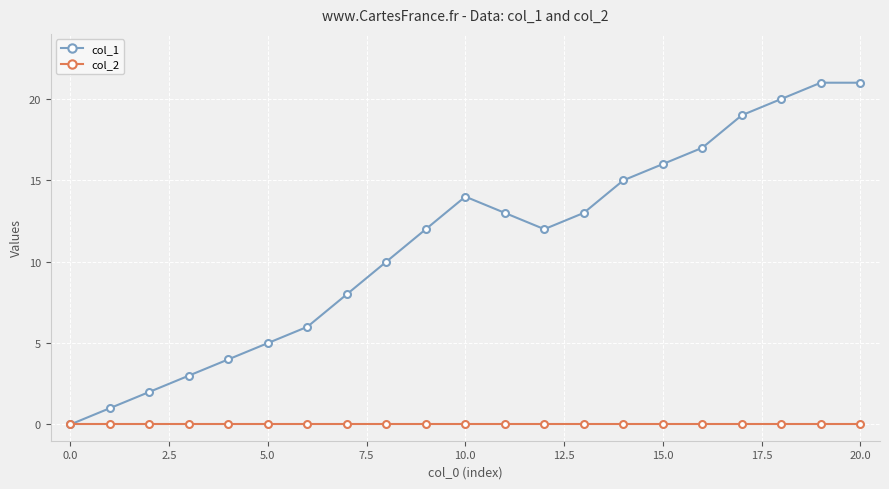

What is the maximum value shown in the chart?

21